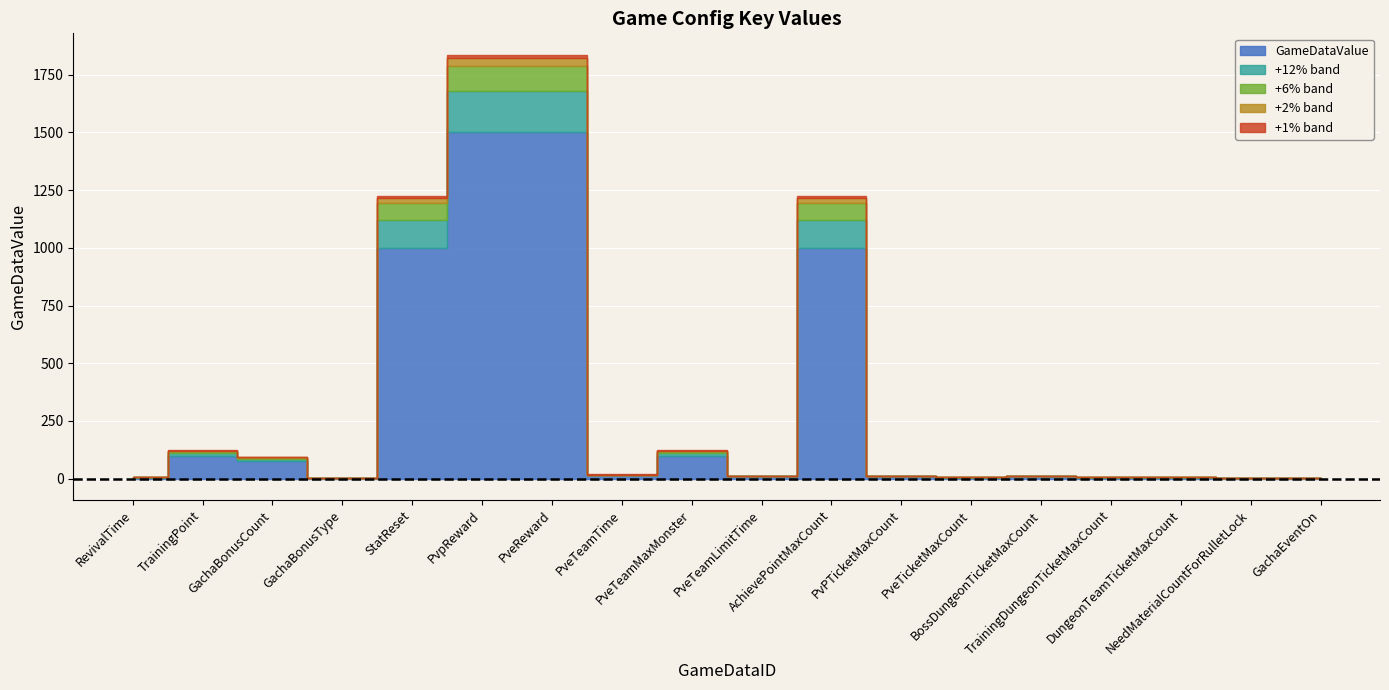

What is the label of the 4th point from the right?

TrainingDungeonTicketMaxCount